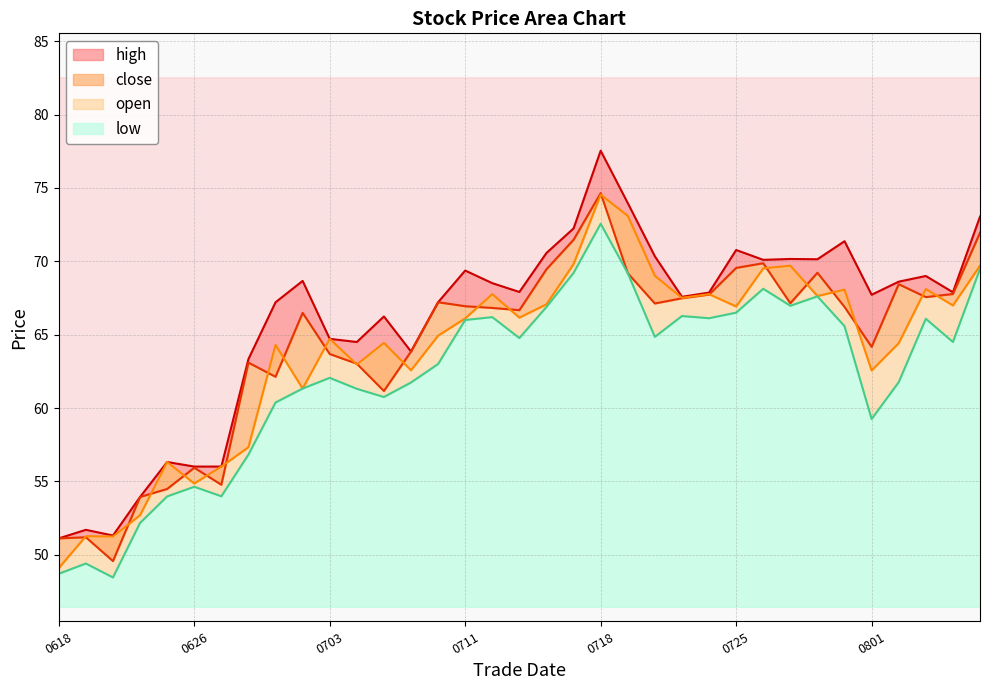

List the labels in order of open value, smallest first.

20250618, 20250623, 20250620, 20250624, 20250626, 20250627, 20250625, 20250630, 20250702, 20250801, 20250709, 20250707, 20250701, 20250804, 20250708, 20250703, 20250710, 20250711, 20250715, 20250725, 20250806, 20250716, 20250723, 20250730, 20250714, 20250724, 20250731, 20250805, 20250722, 20250728, 20250729, 20250807, 20250717, 20250721, 20250718